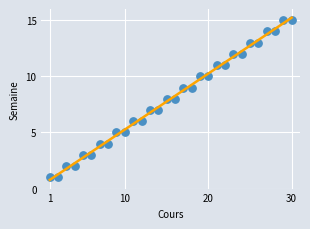

What is the range of X values (max minus min)?

29